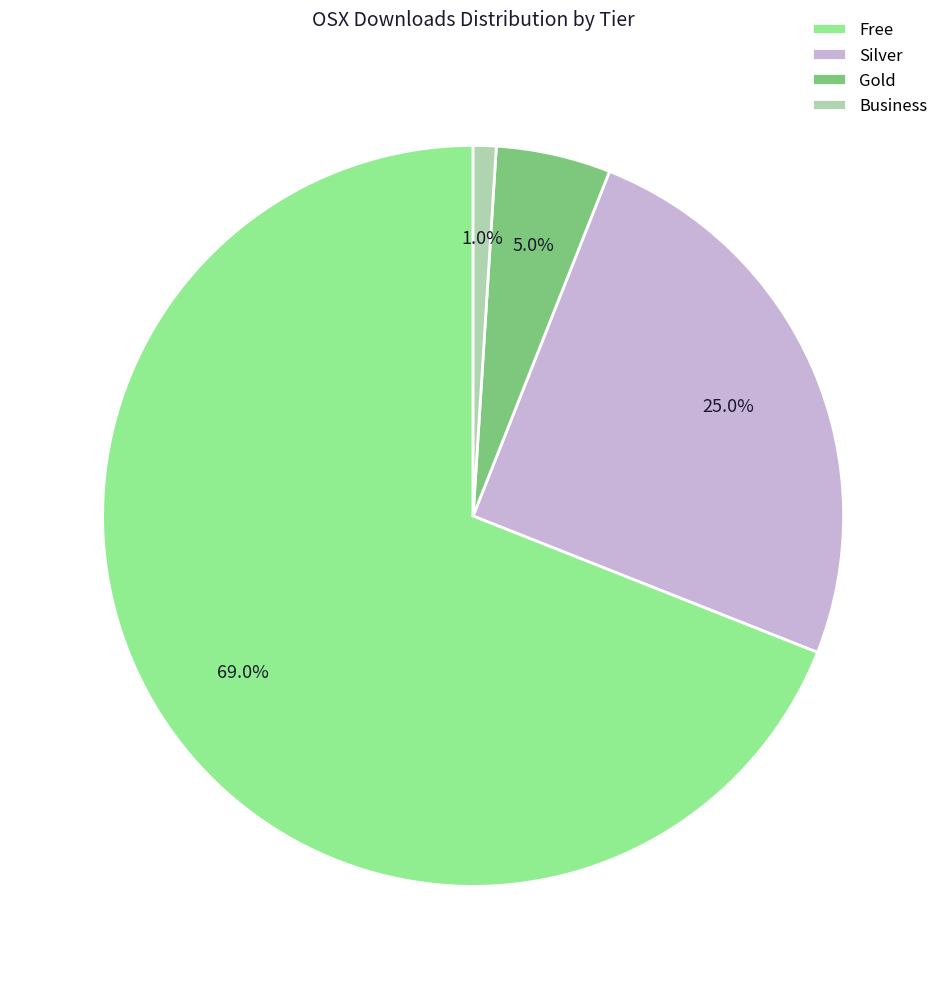

Is Free the majority of the pie?

Yes